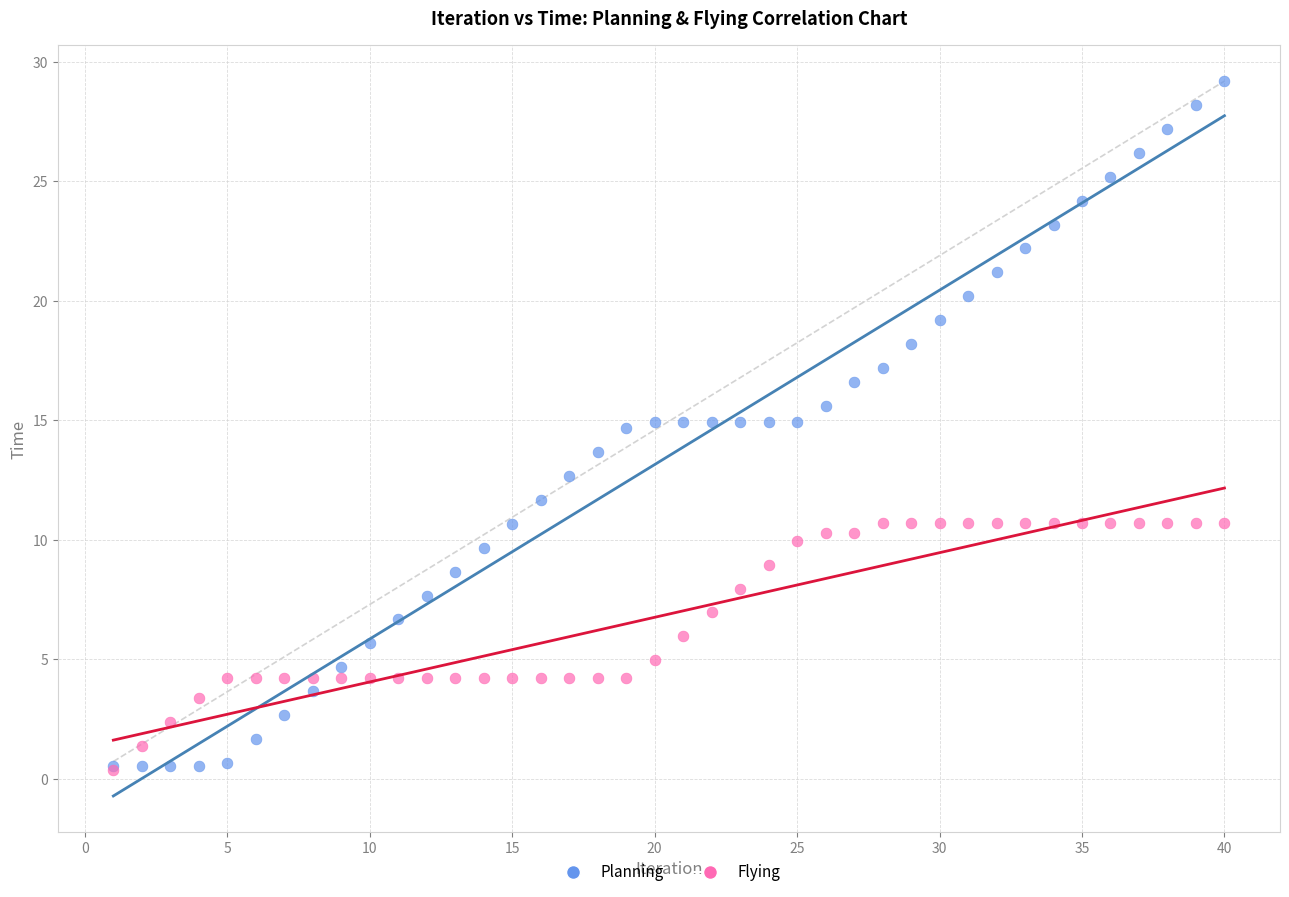

In the Planning series, what Y value is closest to 14?

13.7